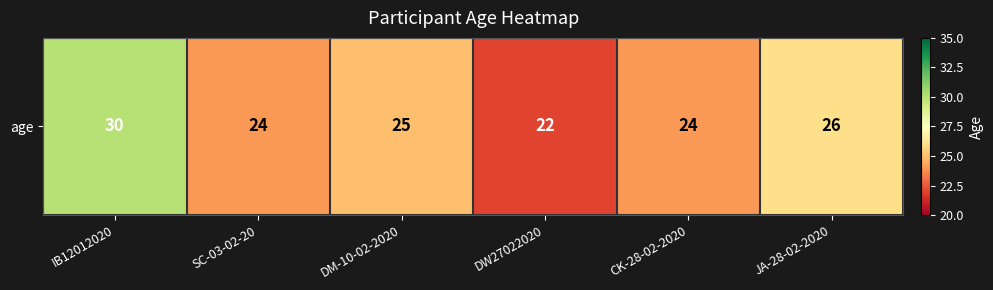

How many categories are shown in the chart?

6